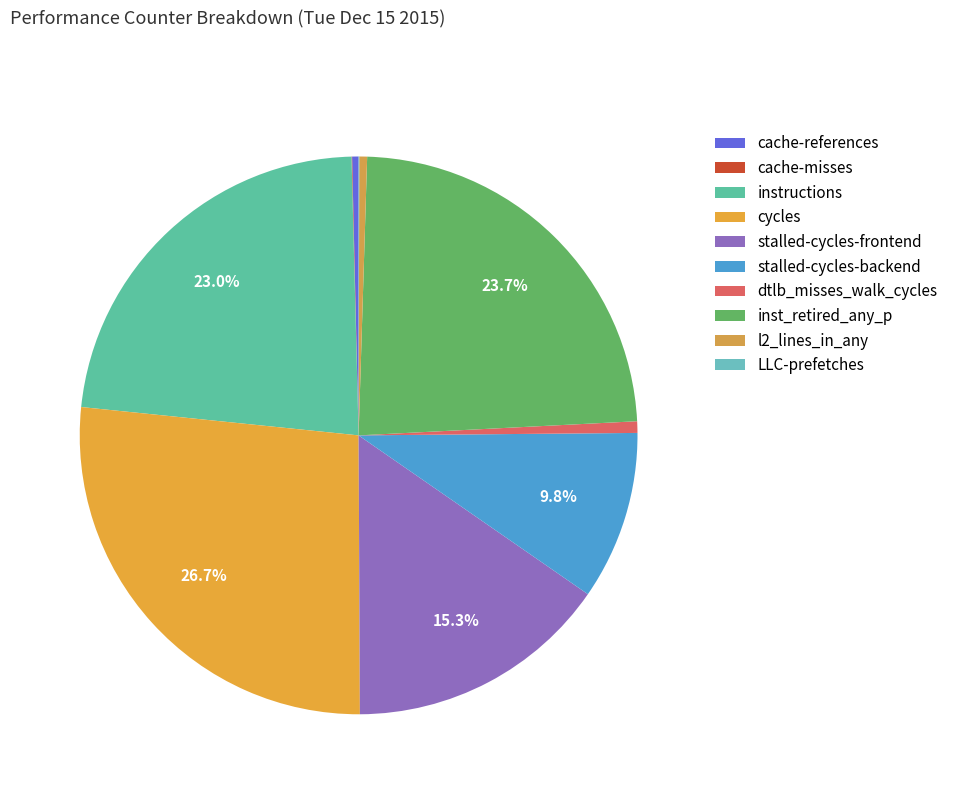

To the nearest percent, what portion does dtlb_misses_walk_cycles represent?

1%